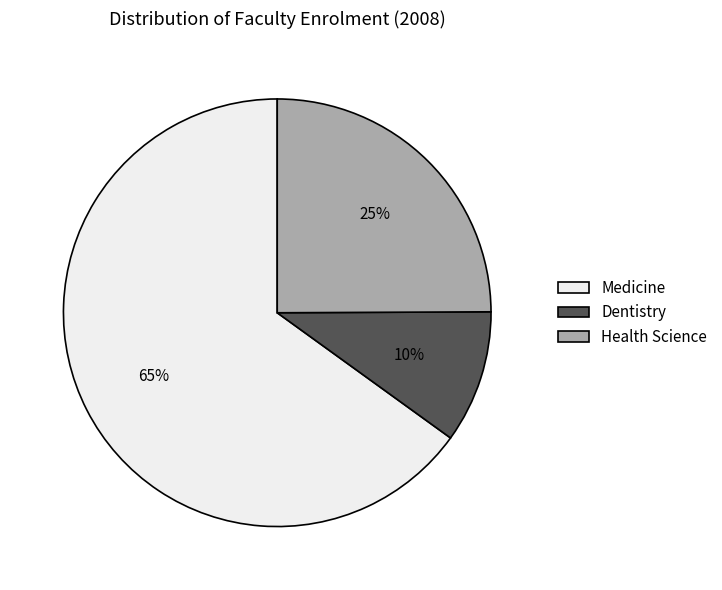

The Medicine slice represents 65% of the pie. True or false?

True